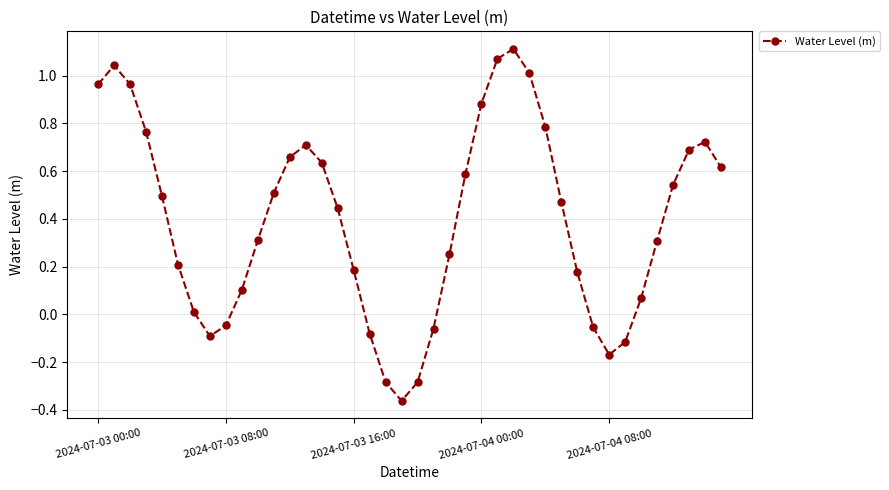

How many lines are shown in the chart?

1